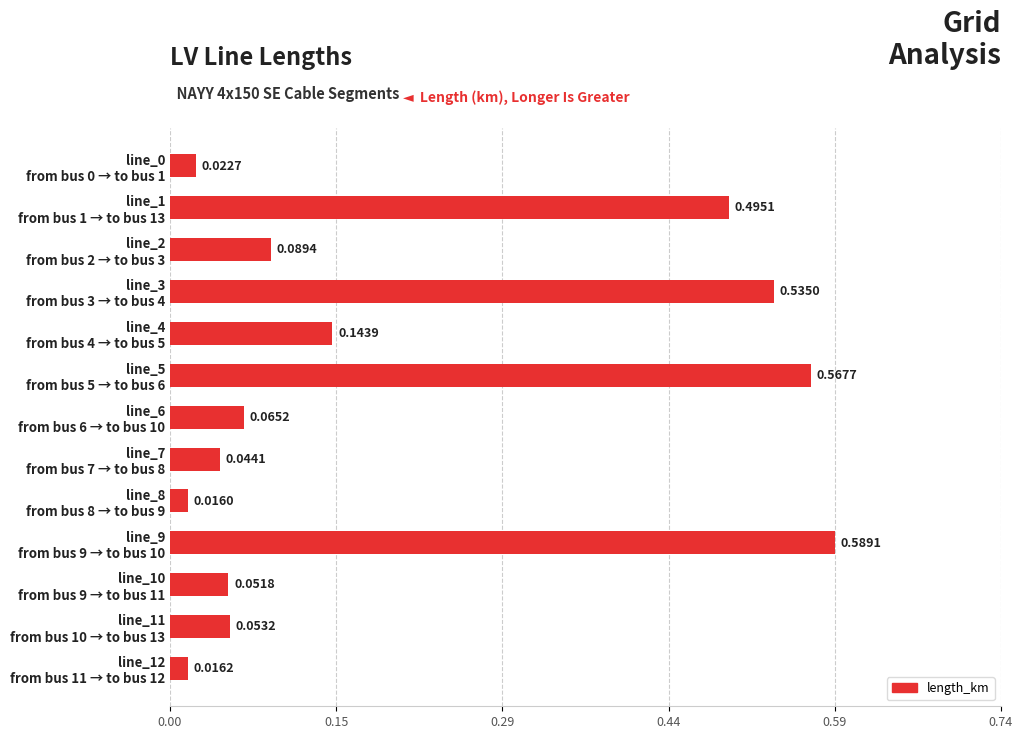

What is the sum of all values?

2.7